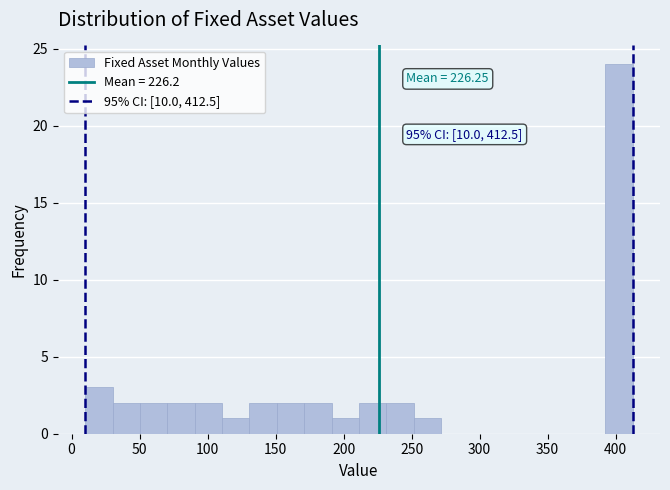

Which range on the x-axis has the tallest bar?

390 to 415